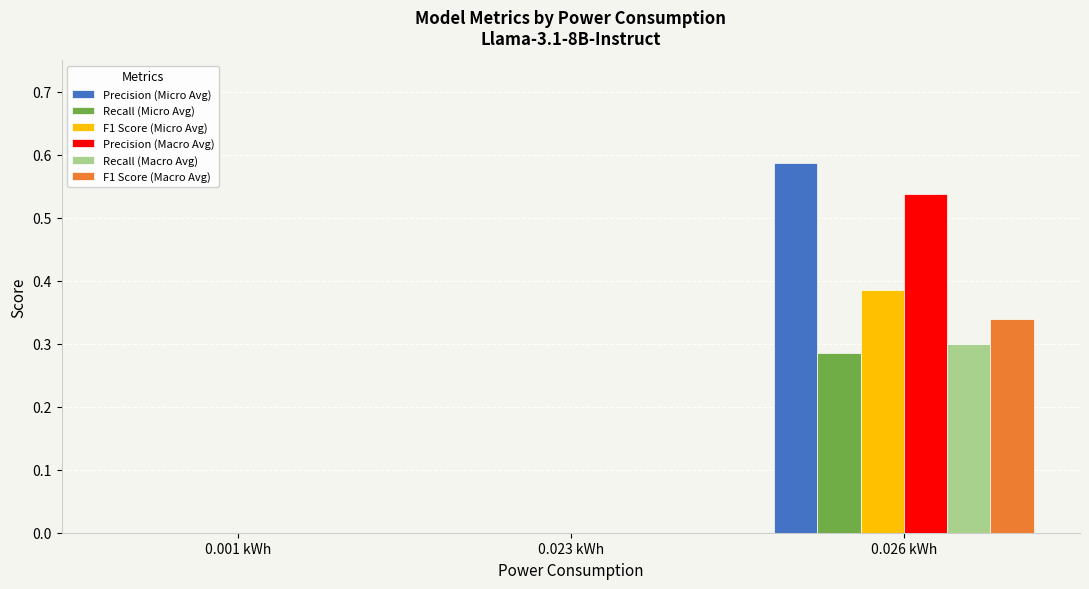

How many groups of bars are there?

3